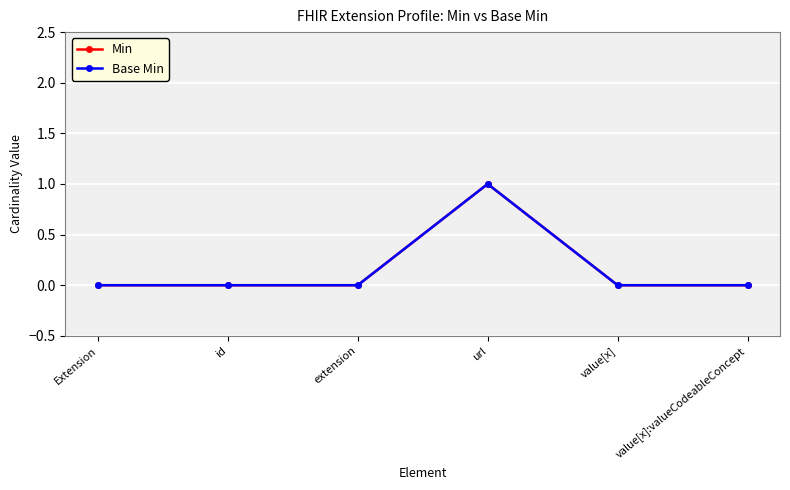

Does the chart have visible grid lines?

Yes